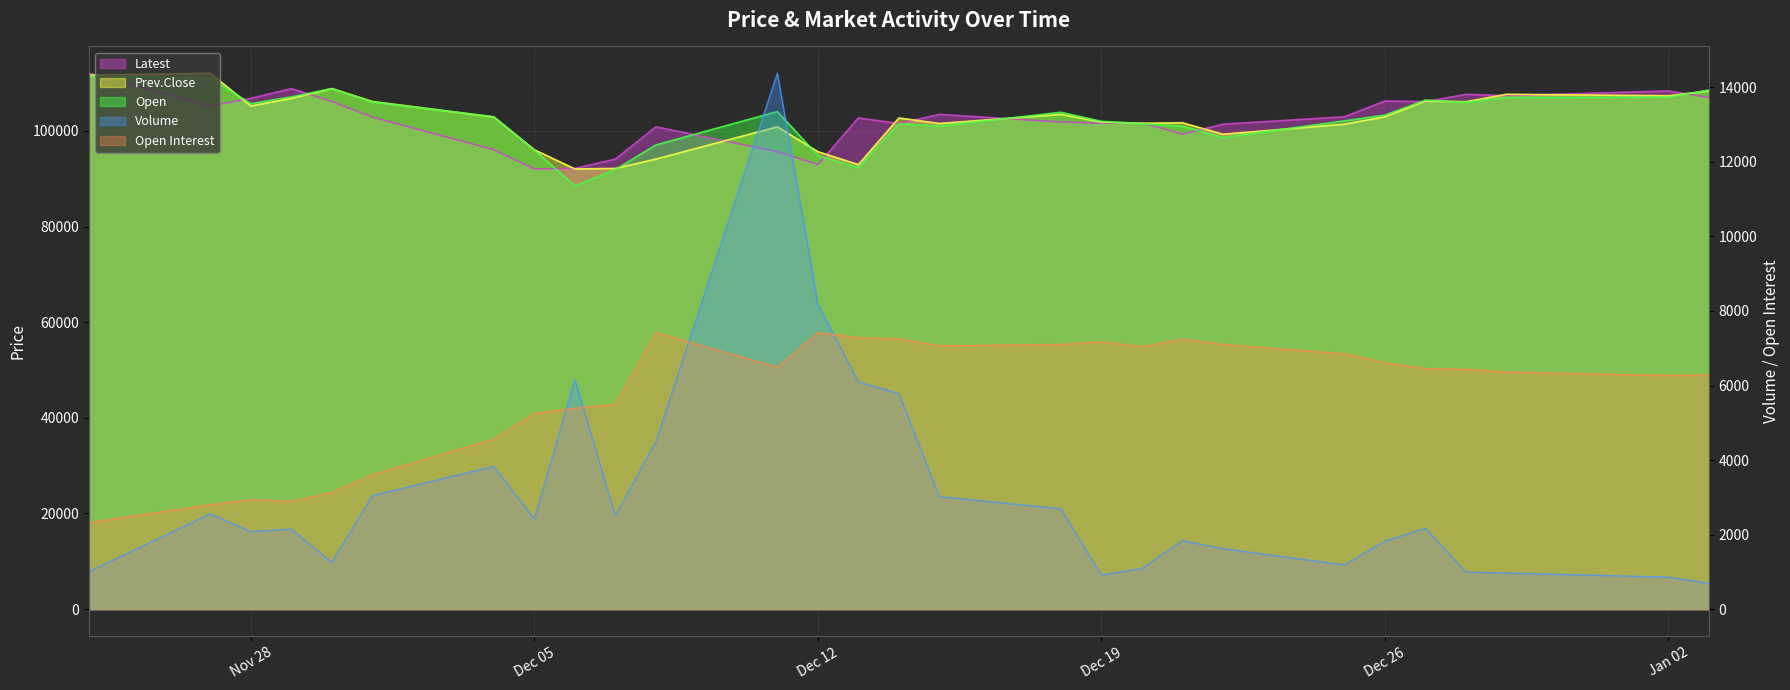

What is the label of the 25th point from the left?

Dec 28 2023